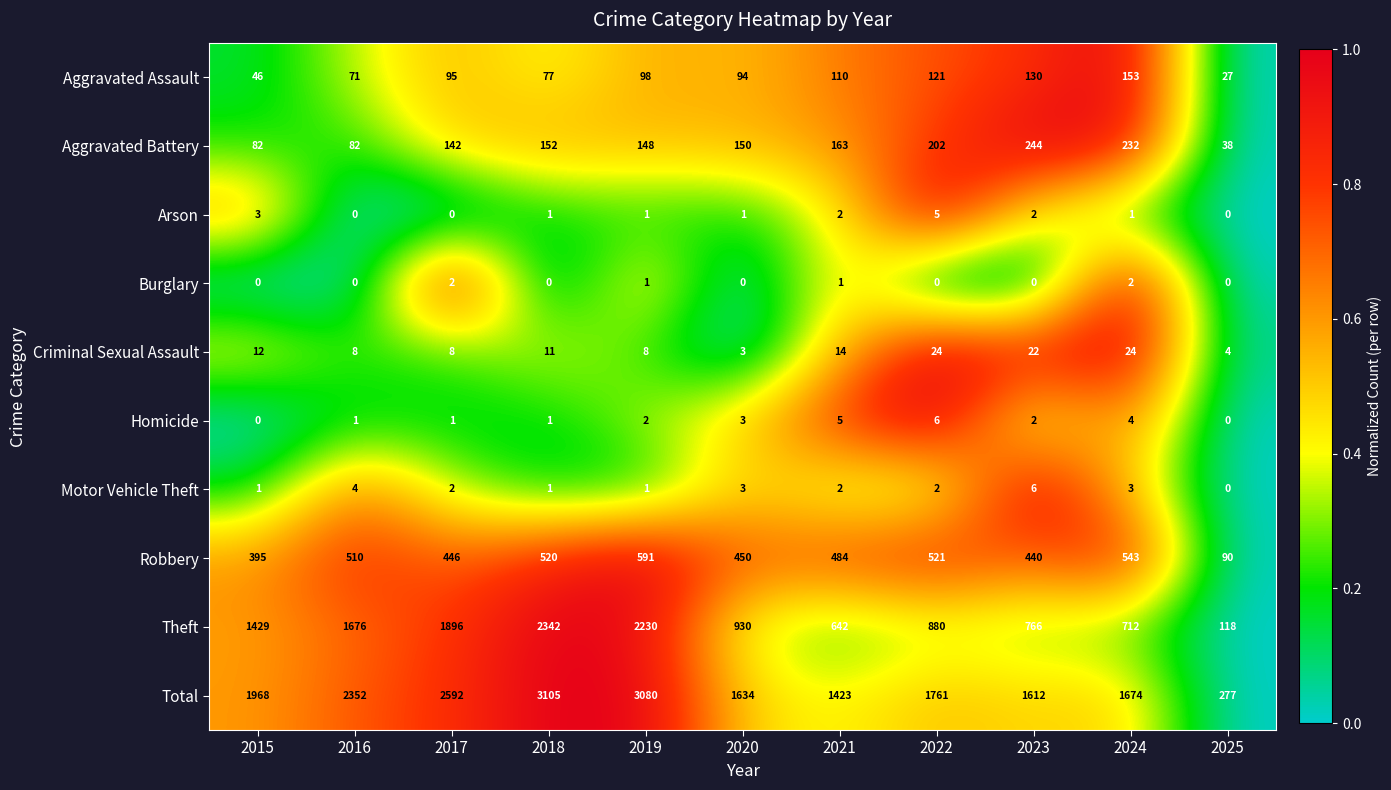

Count the number of data series in this chart.

10